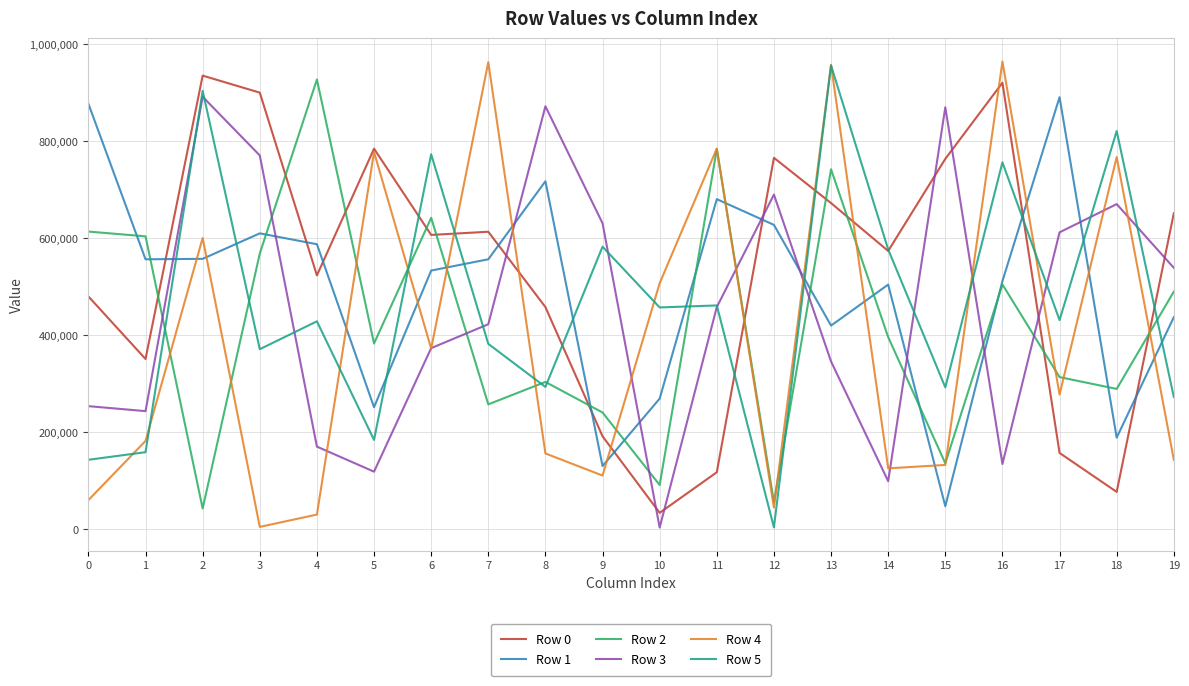

Which series ends up on top after the final intersection of Row 3 and Row 5?

Row 3